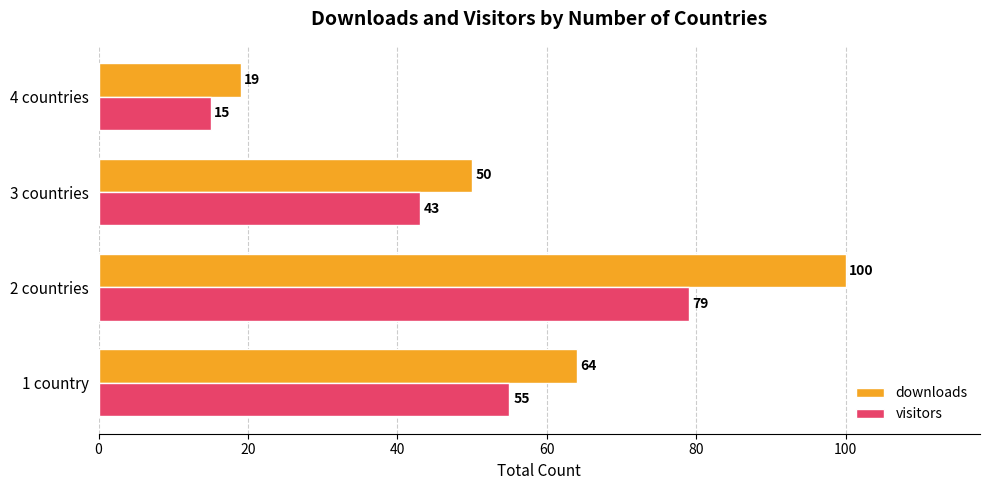

Count the visitors values in the range 43 to 79.

3